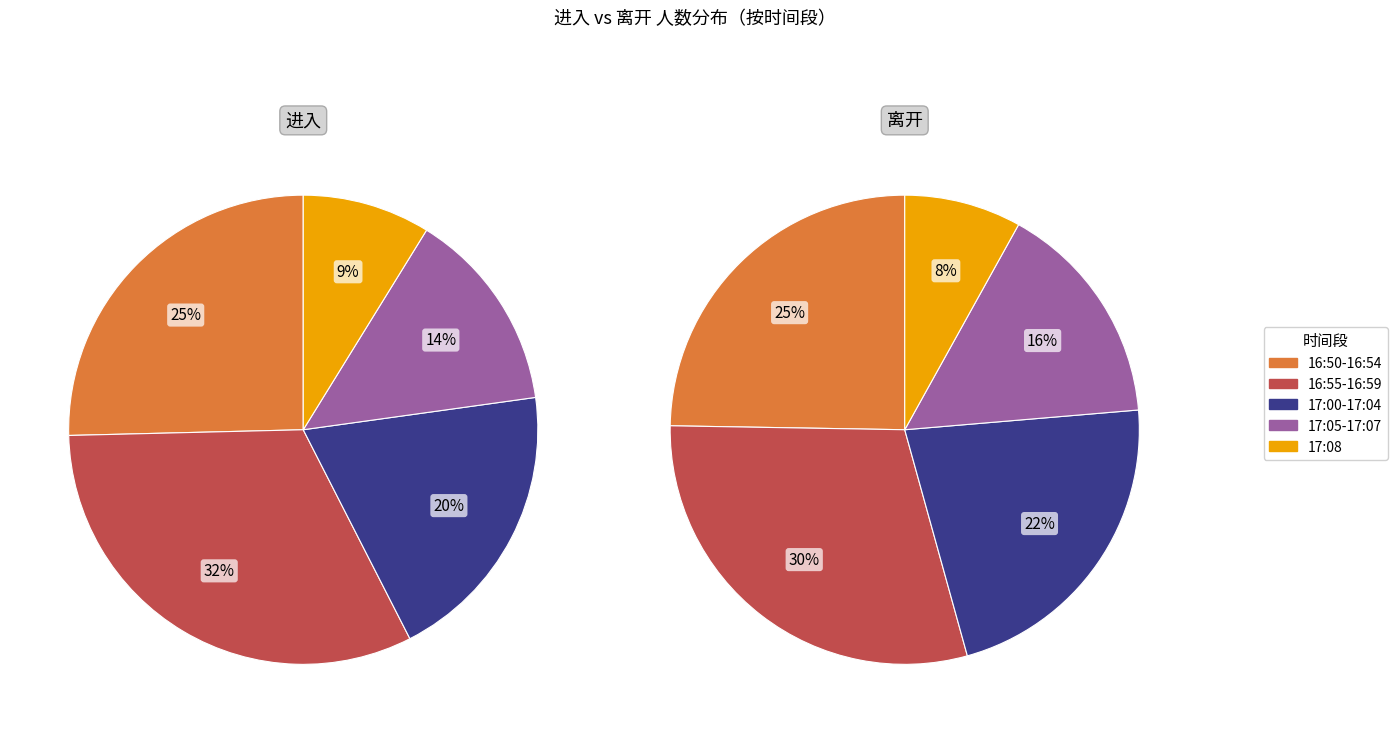

Is the sum of 18 and 25 greater than half?

No